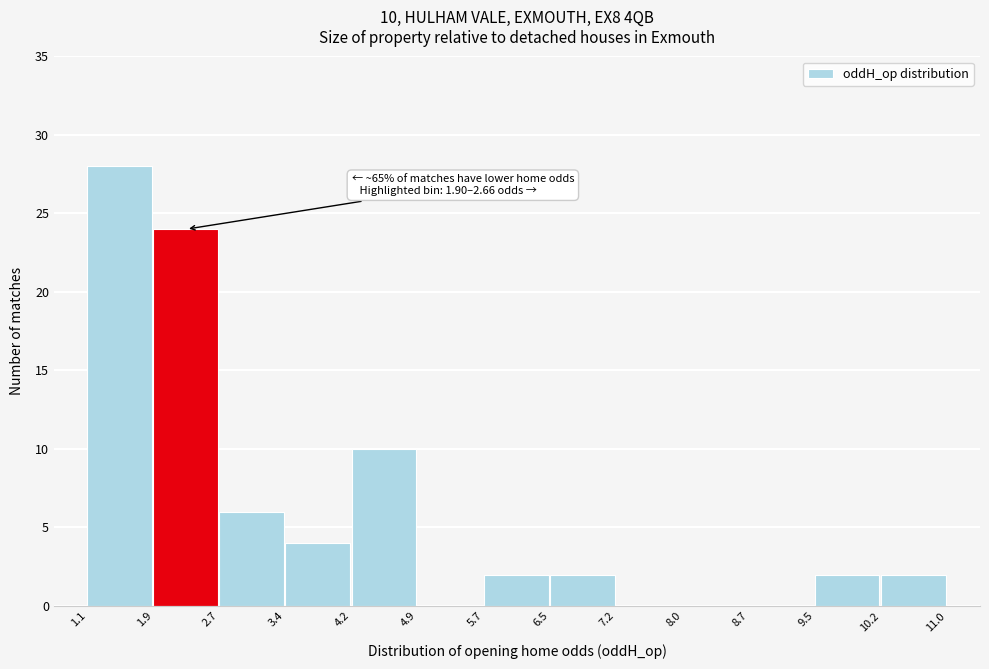

Over which range of the x-axis is the bar tallest?

1.1 to 1.9